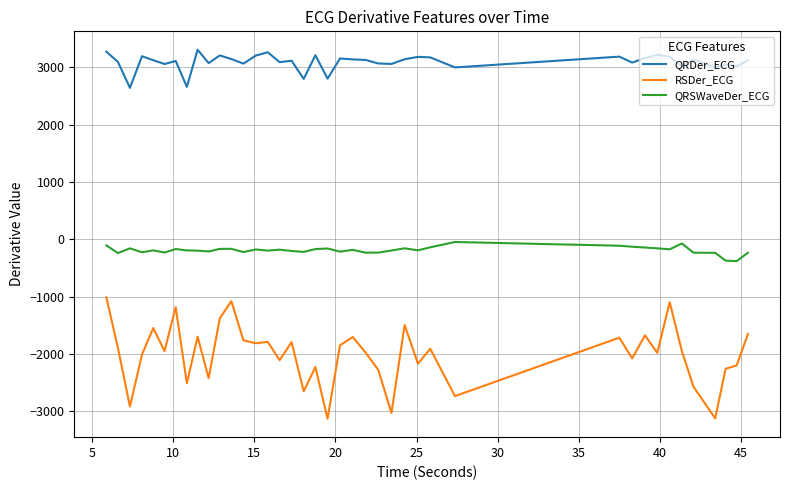

Which series has the largest total across all categories?

QRDer_ECG